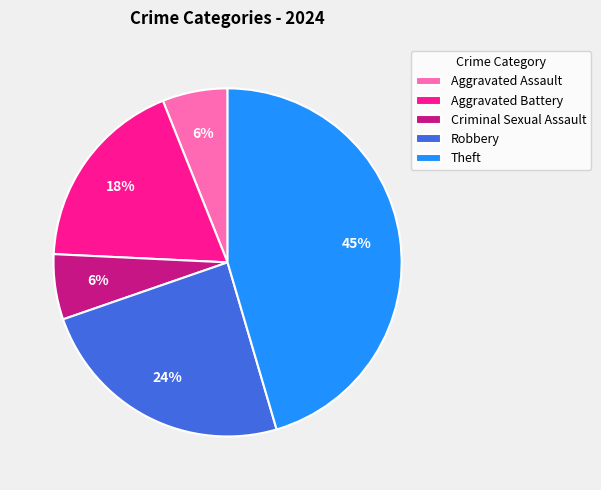

What is the ratio of the value at Robbery to the value at Aggravated Battery?

1.3